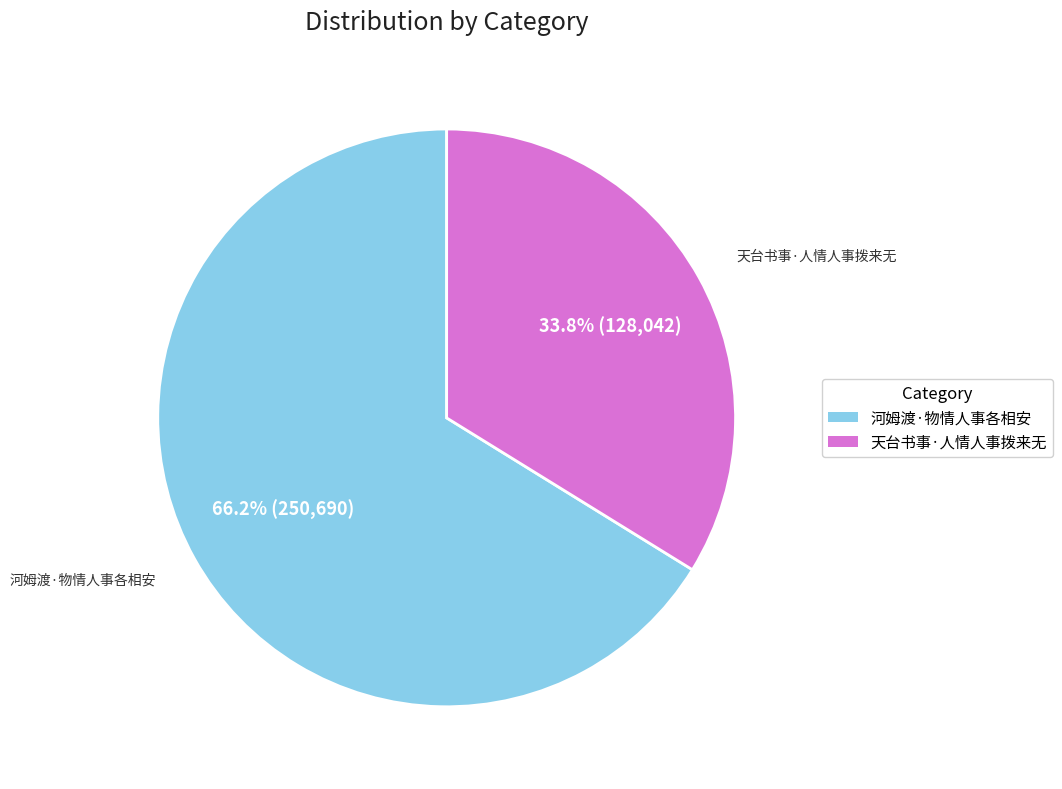

The 河姆渡·物情人事各相安 slice represents 76% of the pie. True or false?

False